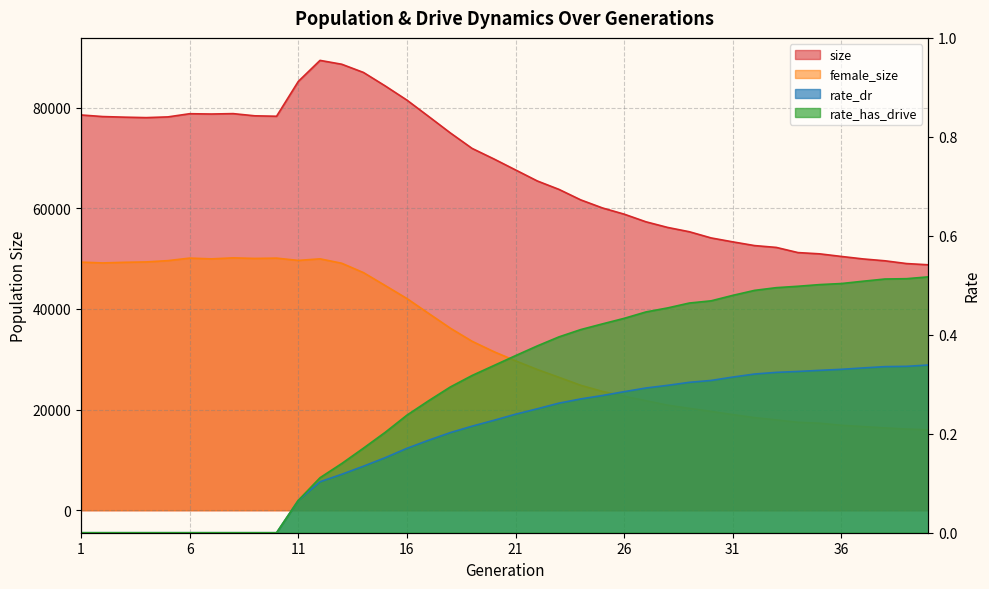

Reading left to right, transcribe all the data shown in this chart.

size: 1=78519.0	2=78202.0	3=78082.0	4=77991.0	5=78136.0	6=78766.0	7=78708.0	8=78786.0	9=78350.0	10=78264.0	11=85181.0	12=89362.0	13=88595.0	14=86965.0	15=84289.0	16=81469.0	17=78223.0	18=74947.0	19=71875.0	20=69790.0	21=67601.0	22=65410.0	23=63732.0	24=61651.0	25=60048.0	26=58814.0	27=57298.0	28=56178.0	29=55320.0	30=54094.0	31=53310.0	32=52573.0	33=52208.0	34=51181.0	35=50930.0	36=50412.0	37=49918.0	38=49550.0	39=48999.0	40=48755.0
female_size: 1=49282.0	2=49124.0	3=49248.0	4=49324.0	5=49582.0	6=50083.0	7=49931.0	8=50131.0	9=50018.0	10=50080.0	11=49624.0	12=49938.0	13=49060.0	14=47199.0	15=44636.0	16=42052.0	17=39095.0	18=36156.0	19=33559.0	20=31502.0	21=29682.0	22=27958.0	23=26403.0	24=24820.0	25=23605.0	26=22637.0	27=21759.0	28=20870.0	29=20234.0	30=19631.0	31=18995.0	32=18396.0	33=17944.0	34=17467.0	35=17287.0	36=16870.0	37=16617.0	38=16355.0	39=16125.0	40=15977.0
rate_dr: 1=0.0	2=0.0	3=0.0	4=0.0	5=0.0	6=0.0	7=0.0	8=0.0	9=0.0	10=0.0	11=0.1	12=0.1	13=0.1	14=0.1	15=0.2	16=0.2	17=0.2	18=0.2	19=0.2	20=0.2	21=0.2	22=0.3	23=0.3	24=0.3	25=0.3	26=0.3	27=0.3	28=0.3	29=0.3	30=0.3	31=0.3	32=0.3	33=0.3	34=0.3	35=0.3	36=0.3	37=0.3	38=0.3	39=0.3	40=0.3
rate_has_drive: 1=0.0	2=0.0	3=0.0	4=0.0	5=0.0	6=0.0	7=0.0	8=0.0	9=0.0	10=0.0	11=0.1	12=0.1	13=0.1	14=0.2	15=0.2	16=0.2	17=0.3	18=0.3	19=0.3	20=0.3	21=0.4	22=0.4	23=0.4	24=0.4	25=0.4	26=0.4	27=0.4	28=0.5	29=0.5	30=0.5	31=0.5	32=0.5	33=0.5	34=0.5	35=0.5	36=0.5	37=0.5	38=0.5	39=0.5	40=0.5